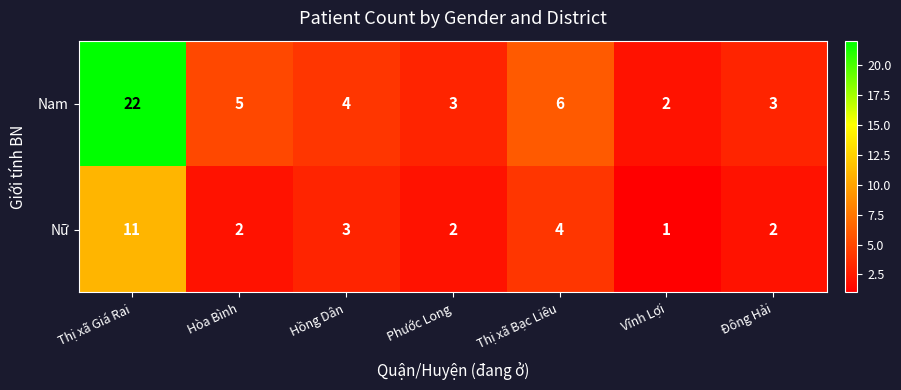

What is the sum of the Nam values at Hòa Bình and Đông Hải?

8